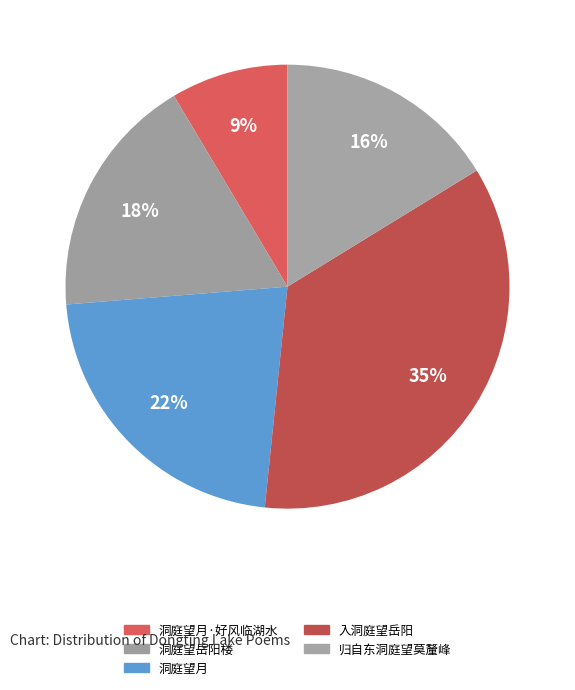

Rank the categories by value from highest to lowest.

入洞庭望岳阳, 洞庭望月, 洞庭望岳阳楼, 归自东洞庭望莫釐峰, 洞庭望月·好风临湖水